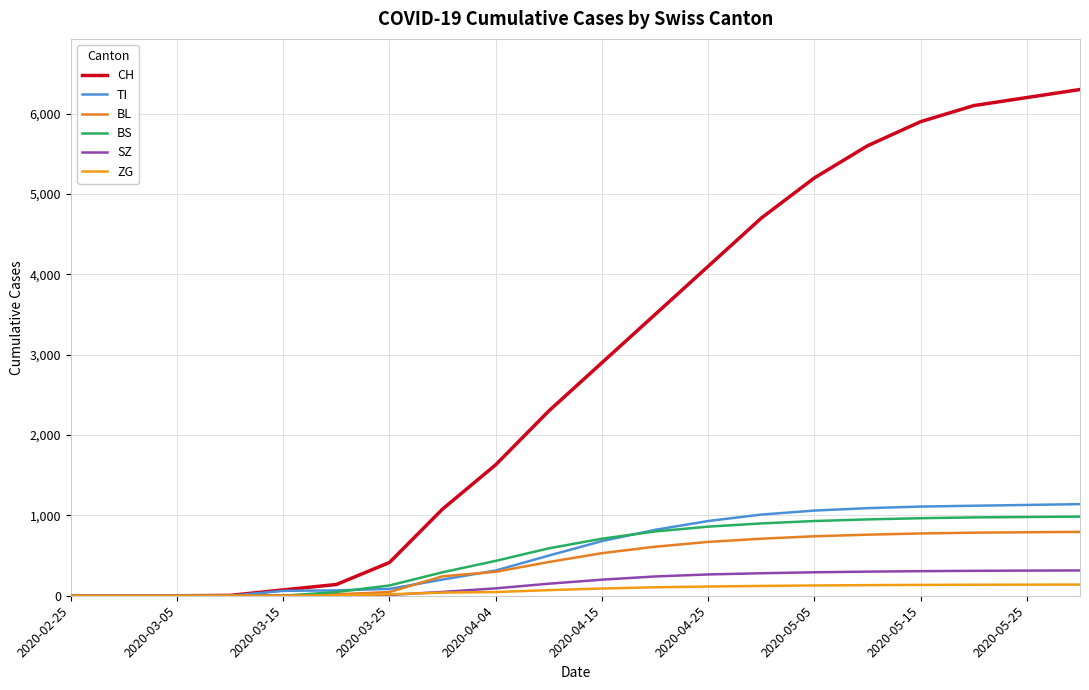

Reading left to right, transcribe all the data shown in this chart.

CH: 0	0	0	4	73	140	414	1079	1630	2300	2900	3500	4100	4700	5200	5600	5900	6100	6200	6300
TI: 0	0	0	0	61	67	85	202	314	500	680	820	930	1010	1060	1090	1110	1120	1130	1140
BL: 0	0	0	2	5	18	46	242	298	420	530	610	670	710	740	760	775	785	790	795
BS: 0	0	0	0	0	46	128	292	434	590	710	800	860	900	930	950	965	975	980	985
SZ: 0	0	0	0	0	0	10	48	92	150	200	240	265	280	292	300	306	310	313	315
ZG: 0	0	0	0	0	5	18	39	46	70	90	105	115	122	128	132	135	137	138	139